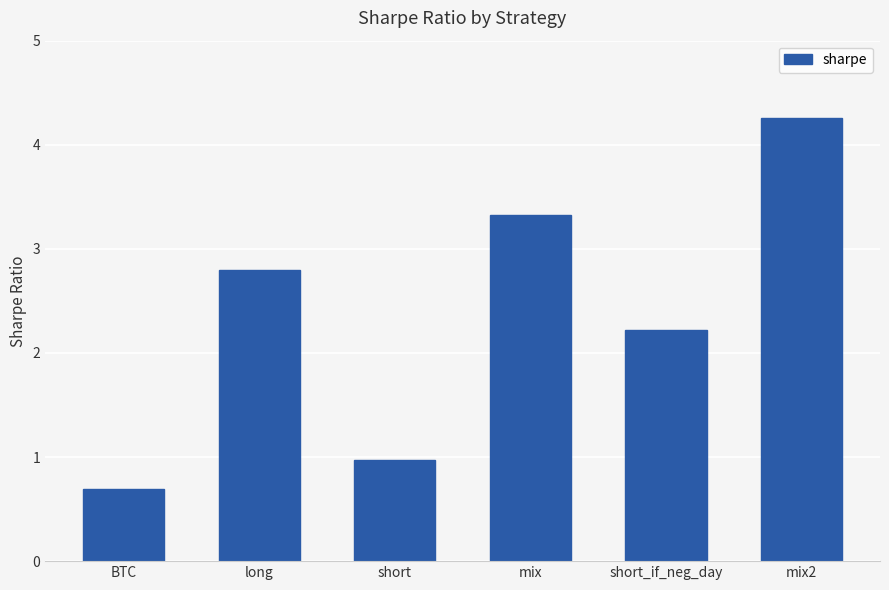

Reading left to right, list all the values displayed in this chart.

0.7	2.8	1.0	3.3	2.2	4.3